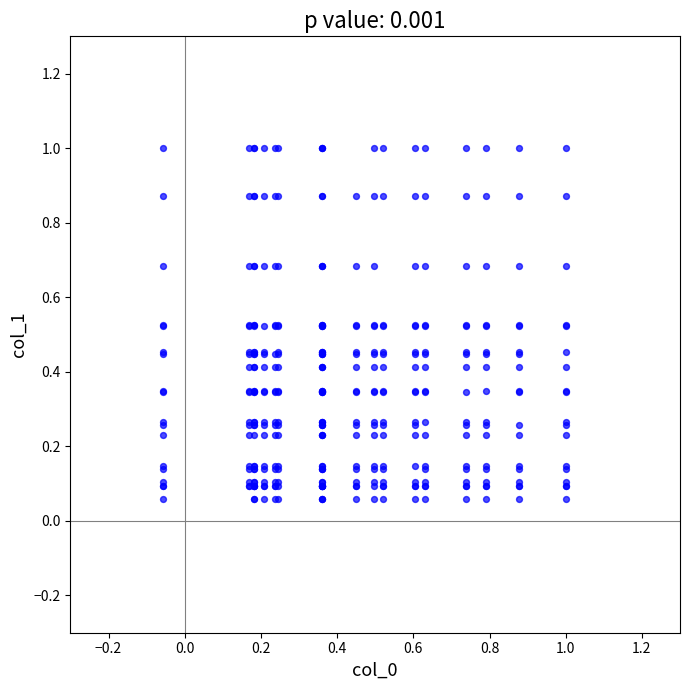

What is the range of X values (max minus min)?

1.1